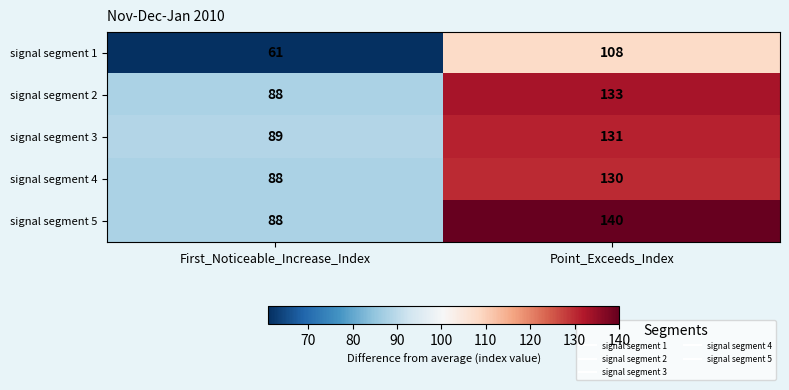

What is the smallest value displayed?

61